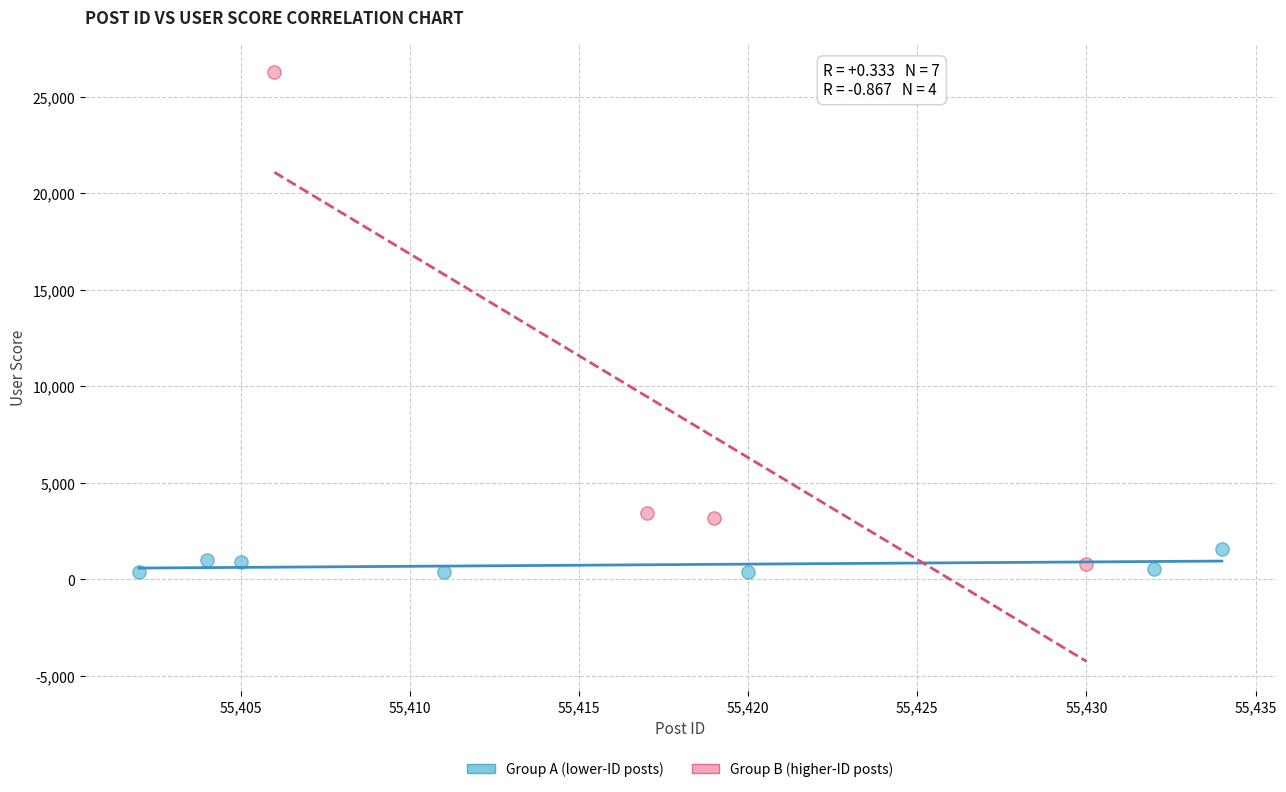

Which series has the widest spread of Y values?

Group B (higher-ID posts)